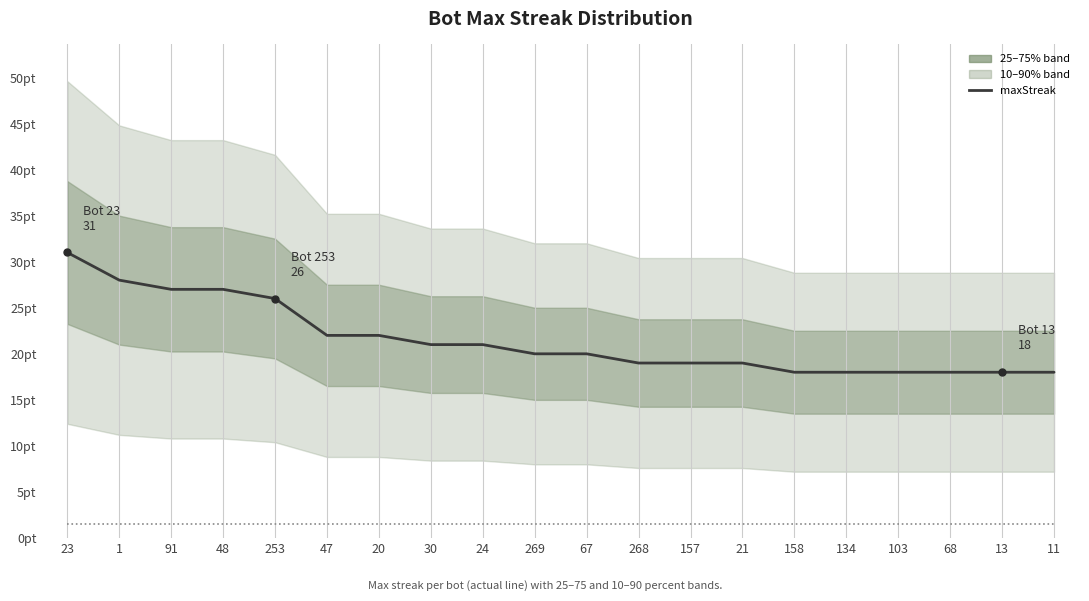

How many data points in maxStreak are less than 20?

9